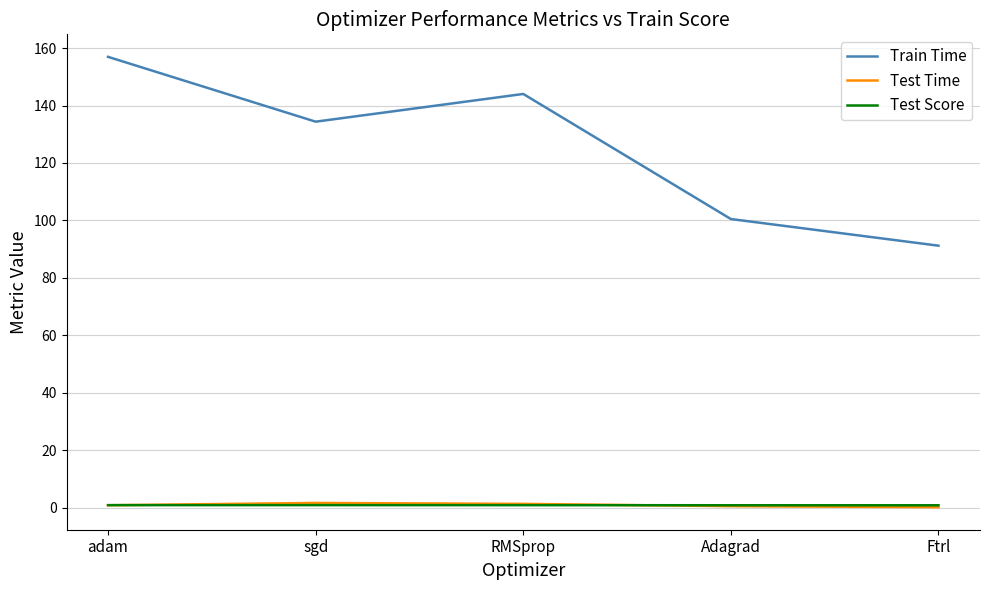

The value of Train Time at RMSprop is 144.0. True or false?

True